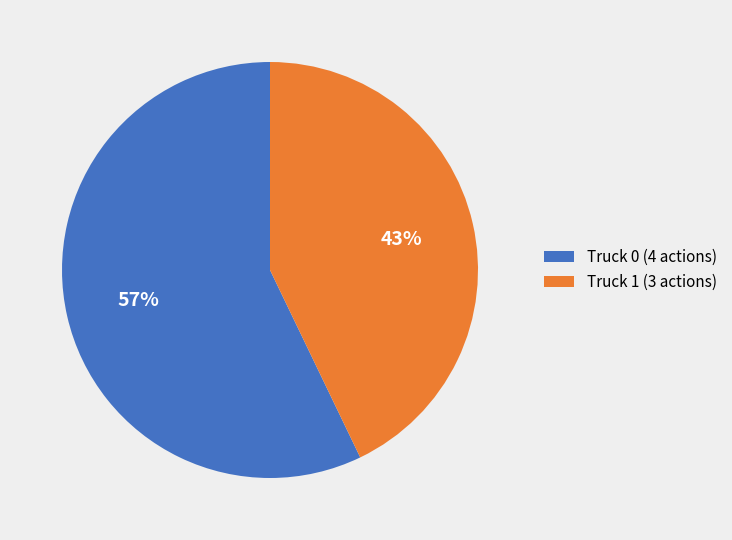

Approximately how many times larger is the value at Truck 0 compared to Truck 1?

1.3